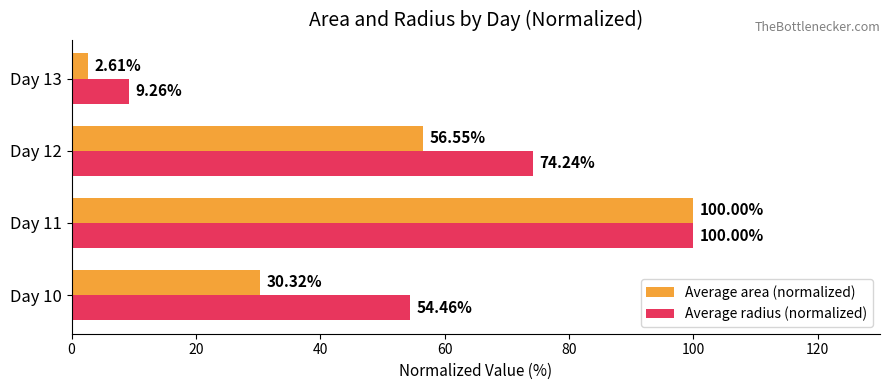

What is the sum of the Average radius (normalized) values at Day 11 and Day 12?

174.2